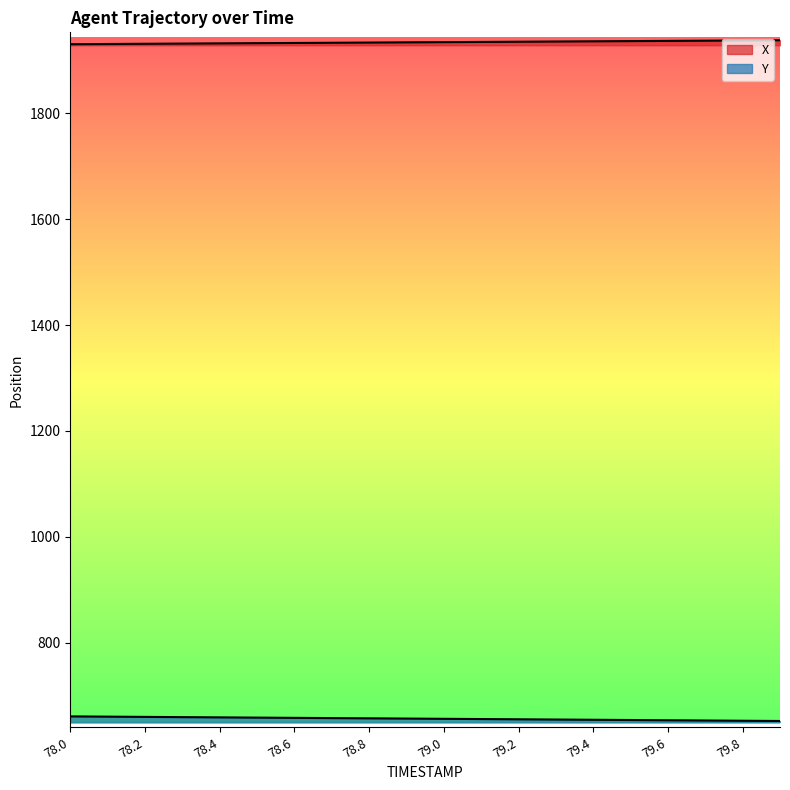

What is the label of the 5th point from the left?

78.4